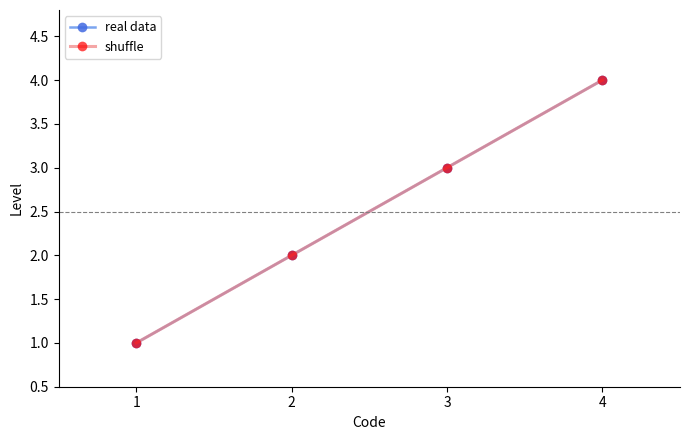

True or false: real data and shuffle cross at least once.

False